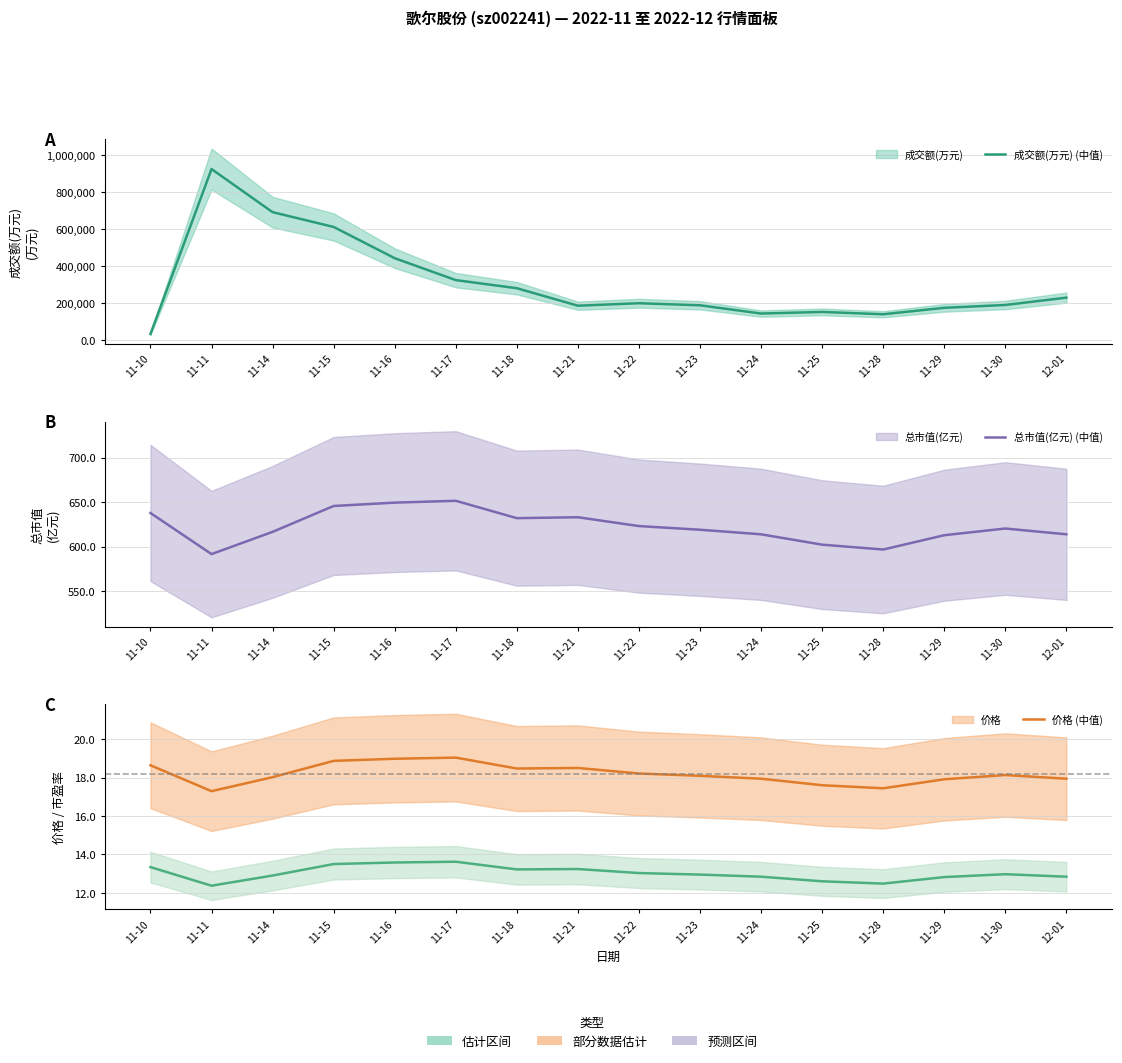

What is the total value across all series at 11-29?

174682.7